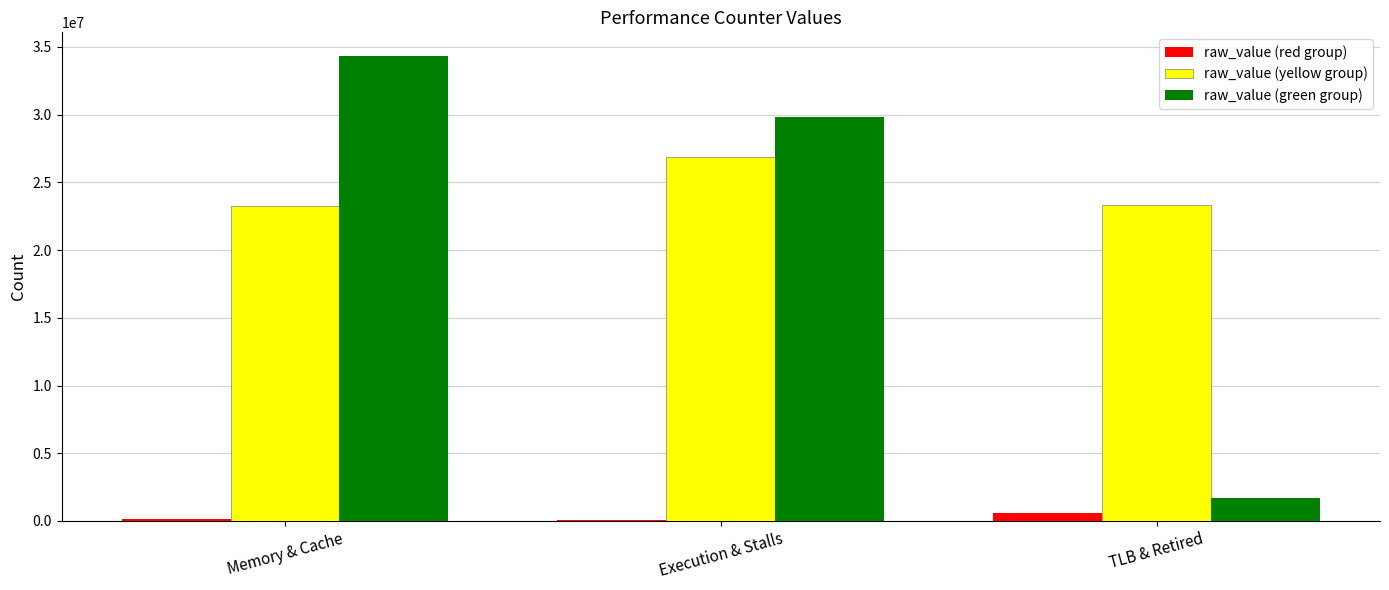

Where is raw_value (green group) nearest to the value 18009456?

Execution & Stalls